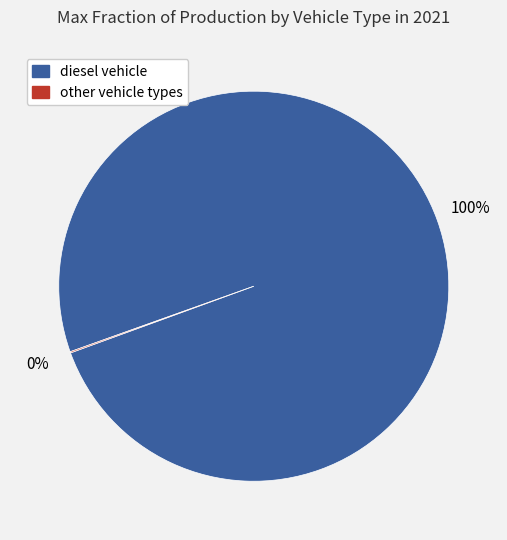

Is there a majority slice in this chart?

Yes